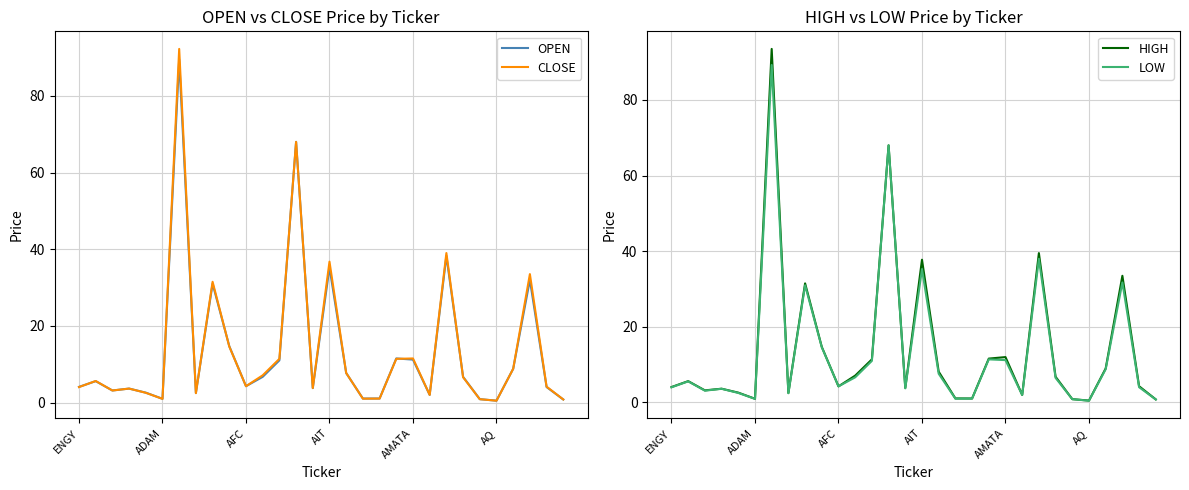

Reading right to left, list all the values displayed in this chart.

OPEN: 0.8	4.0	32.0	8.8	0.5	0.9	6.7	38.2	2.0	11.2	11.5	1.1	1.0	7.7	35.2	3.8	68.0	11.0	6.7	4.3	14.7	31.0	2.5	89.5	1.0	2.6	3.6	3.1	5.6	4.1
CLOSE: 0.8	4.1	33.5	8.8	0.5	0.9	6.6	39.0	2.0	11.5	11.4	1.0	1.0	7.7	36.8	3.8	68.0	11.4	7.1	4.3	14.6	31.5	2.4	92.2	1.0	2.5	3.6	3.1	5.6	4.0
HIGH: 0.8	4.3	33.5	9.0	0.5	0.9	6.8	39.5	2.0	12.0	11.6	1.1	1.1	8.2	37.8	3.8	68.0	11.4	7.1	4.3	14.7	31.5	2.5	93.5	1.0	2.6	3.6	3.2	5.6	4.1
LOW: 0.8	4.0	31.8	8.8	0.5	0.9	6.5	38.0	2.0	11.2	11.4	1.0	1.0	7.6	35.2	3.7	68.0	11.0	6.7	4.3	14.6	31.0	2.4	89.2	0.9	2.5	3.6	3.1	5.6	4.0